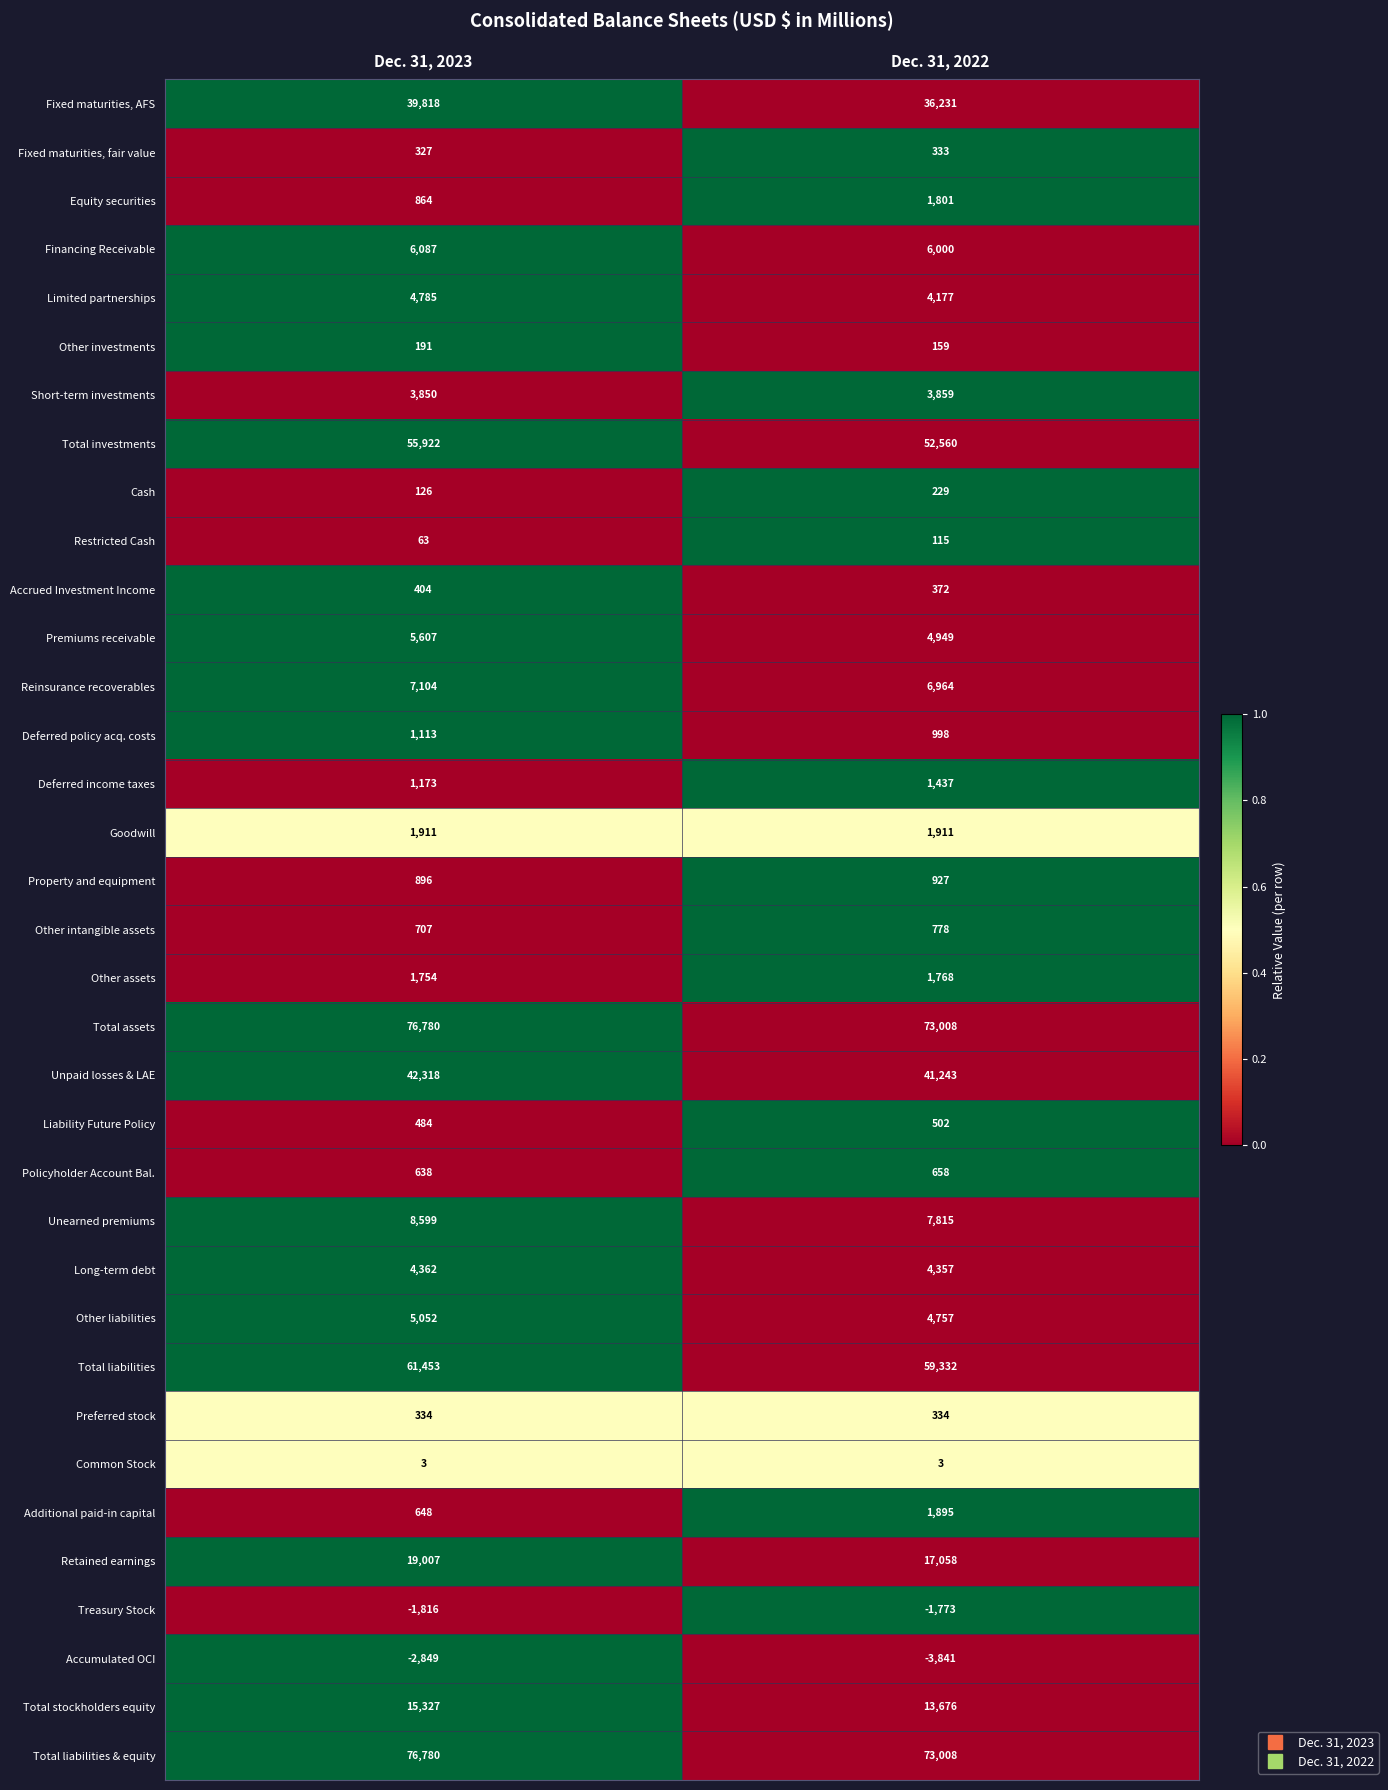

What is the total value across all series at Dec. 31, 2022?

417600